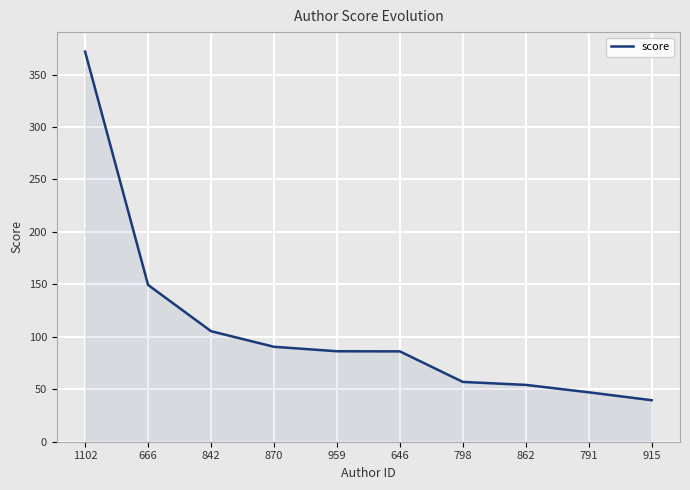

What is the difference between the maximum and minimum values?

332.3